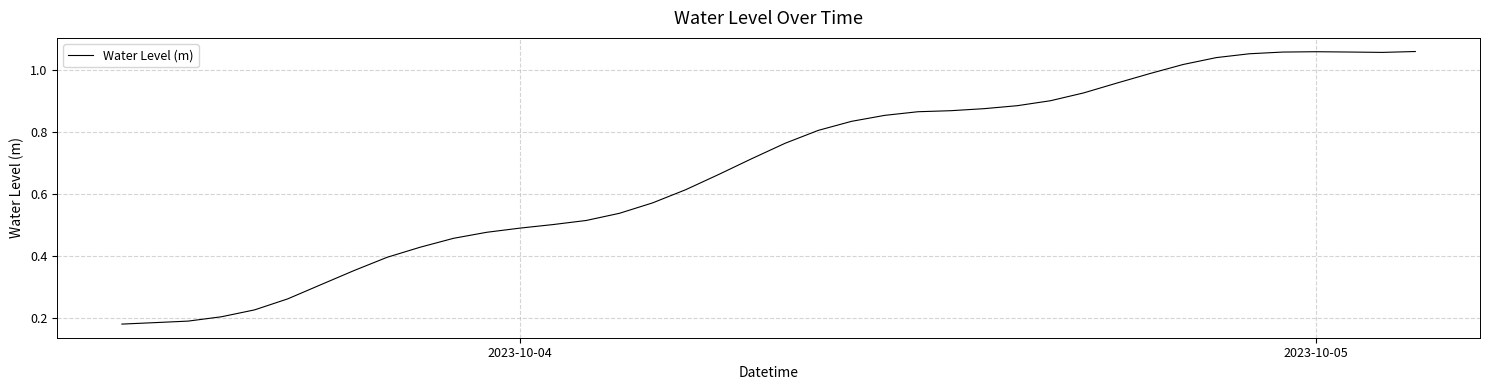

How many categories are shown in the chart?

40